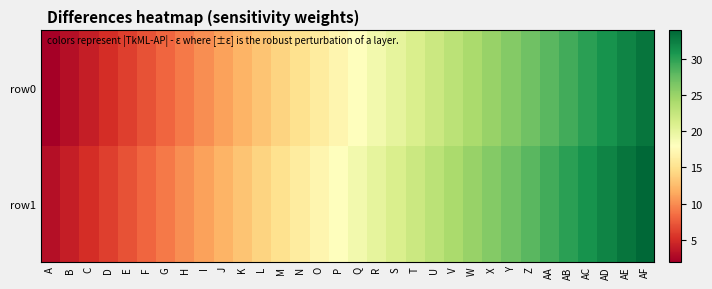

Between E and O, which series saw the biggest shift?

row0